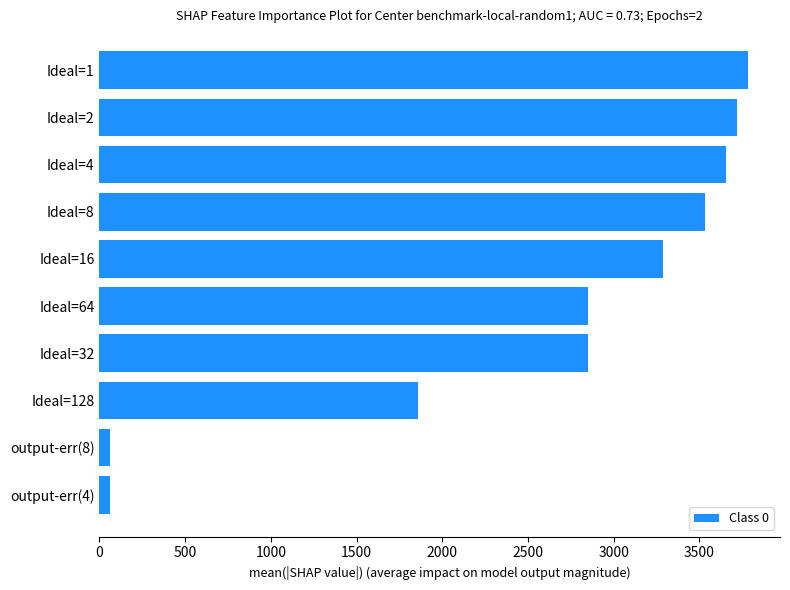

What is the difference between the values at Ideal=16 and Ideal=4?

372